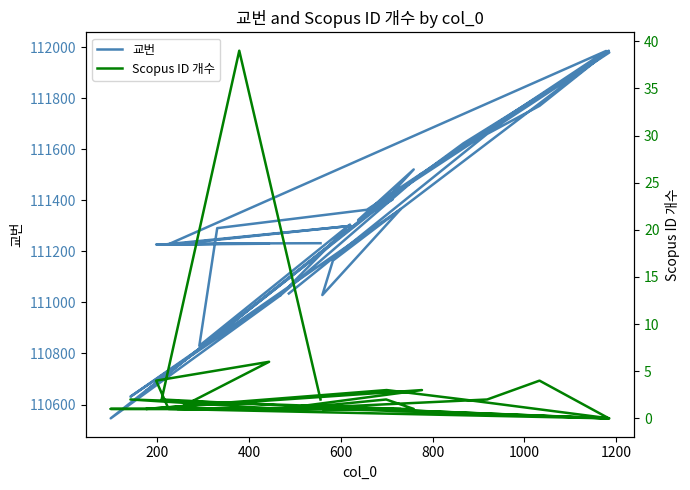

What are all the series names shown in the legend?

교번, Scopus ID 개수